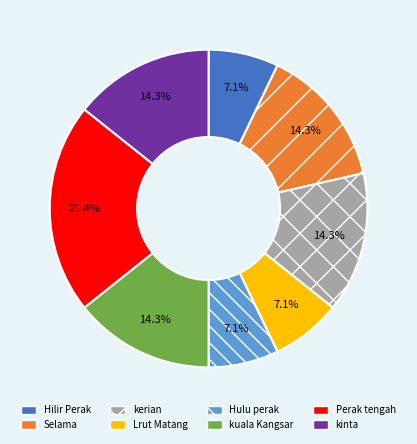

Is it true that kinta is 7% of the pie?

False